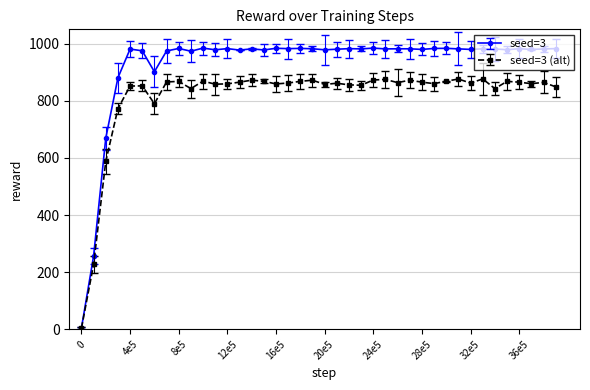

What is the value of the seed=3 (alt) point at the 8th from the left?

865.8